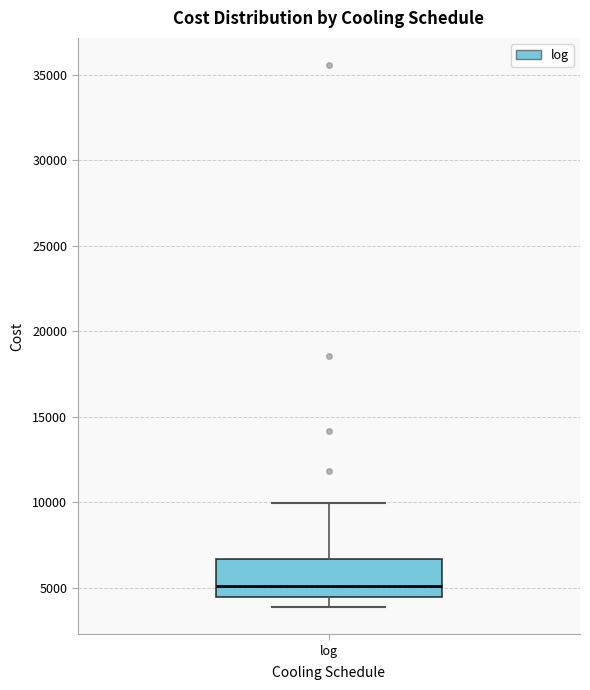

Where does the upper whisker of the box for log end on the y-axis? The values are not printed on the chart, so give them approximately, as read against the axis.

10000